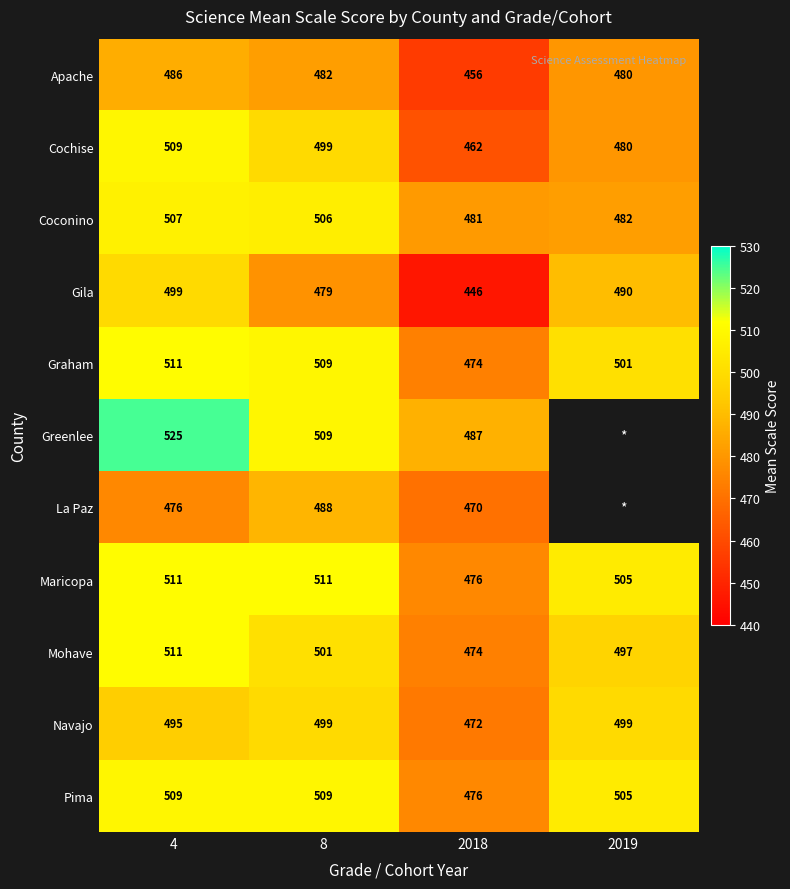

What is the difference between the Navajo values at 2018 and 2019?

27